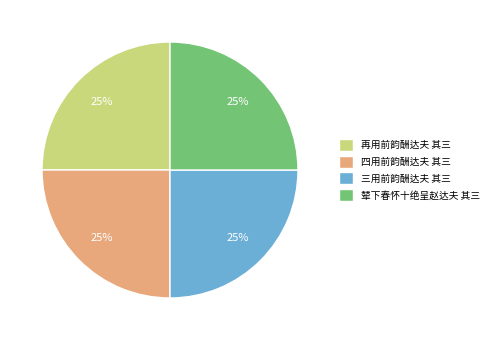

True or false: 三用前韵酬达夫 其三 accounts for 25% of the total.

True